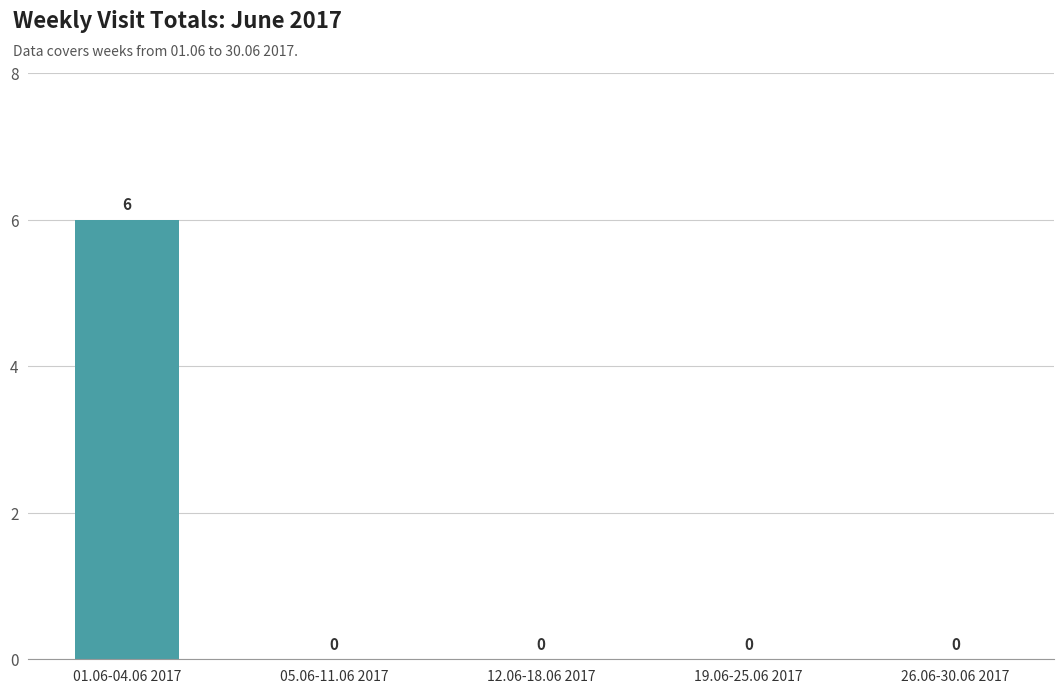

How many values are between 0 and 1?

4